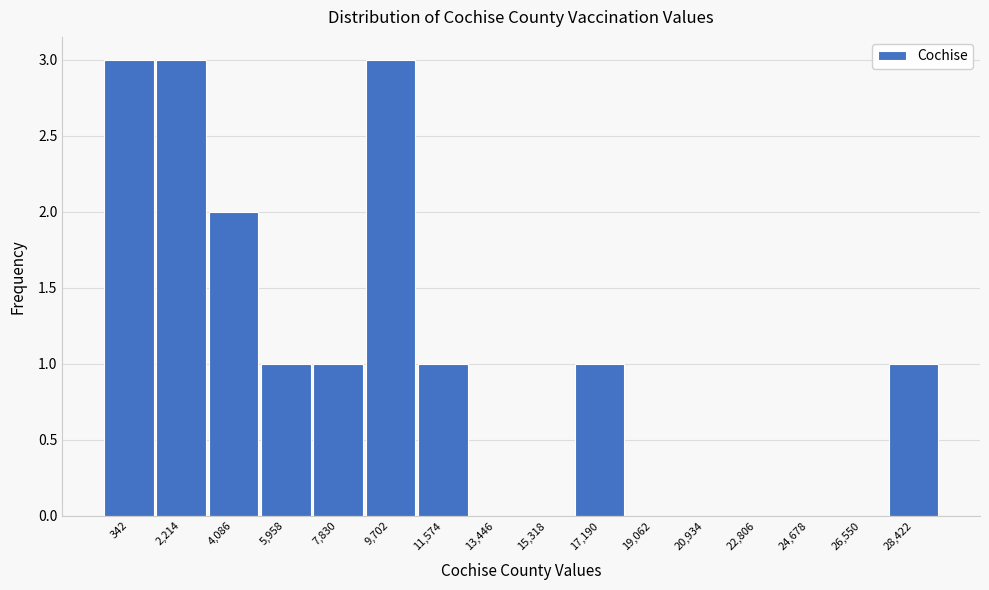

Reading right to left, extract all data points from this chart.

28,422=1	26,550=0	24,678=0	22,806=0	20,934=0	19,062=0	17,190=1	15,318=0	13,446=0	11,574=1	9,702=3	7,830=1	5,958=1	4,086=2	2,214=3	342=3